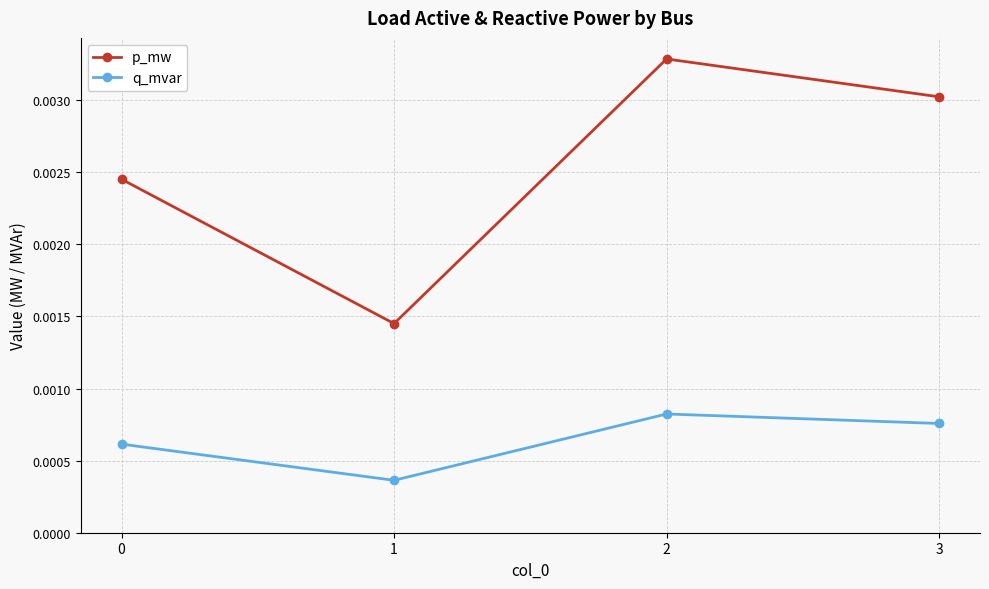

At which category does q_mvar reach its first local peak?

2